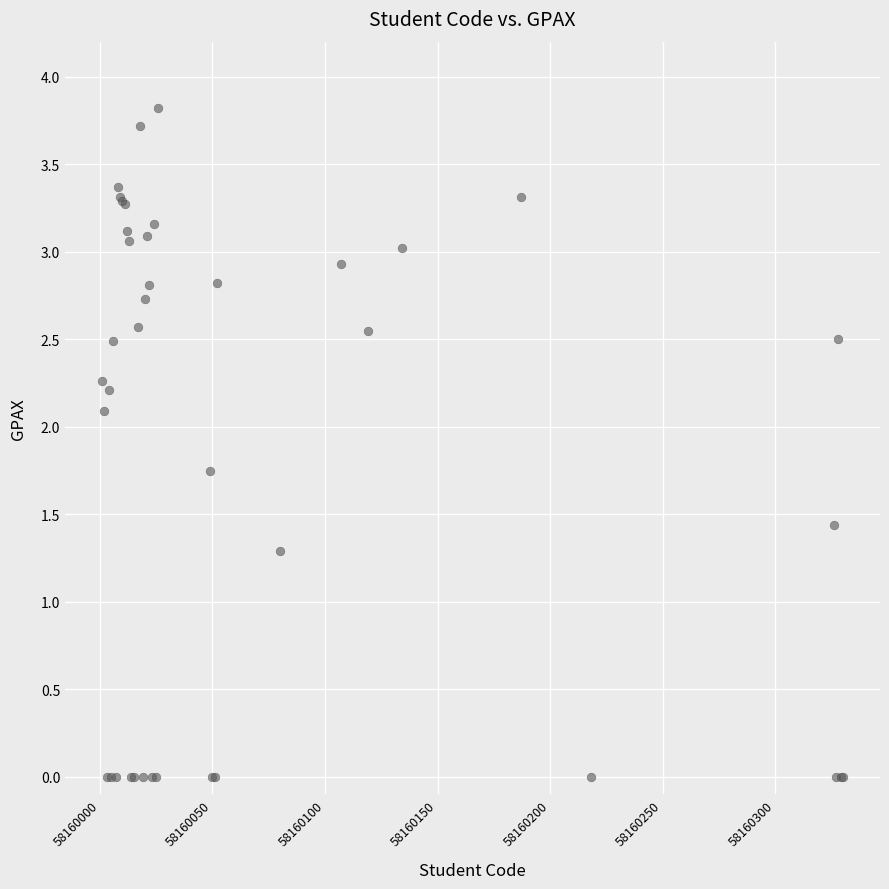

What Y value in the scatter plot is closest to 1?

1.3